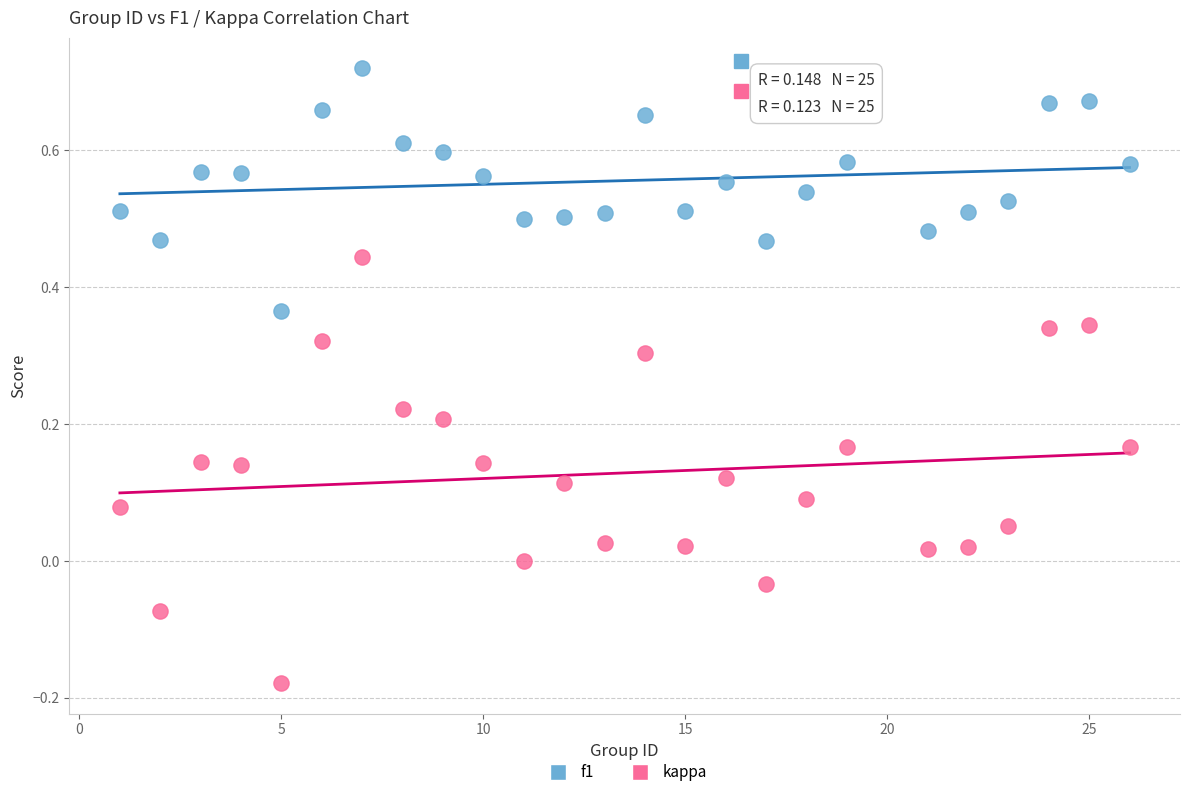

Across all data points, what is the range of Y values (max minus min)?

0.9